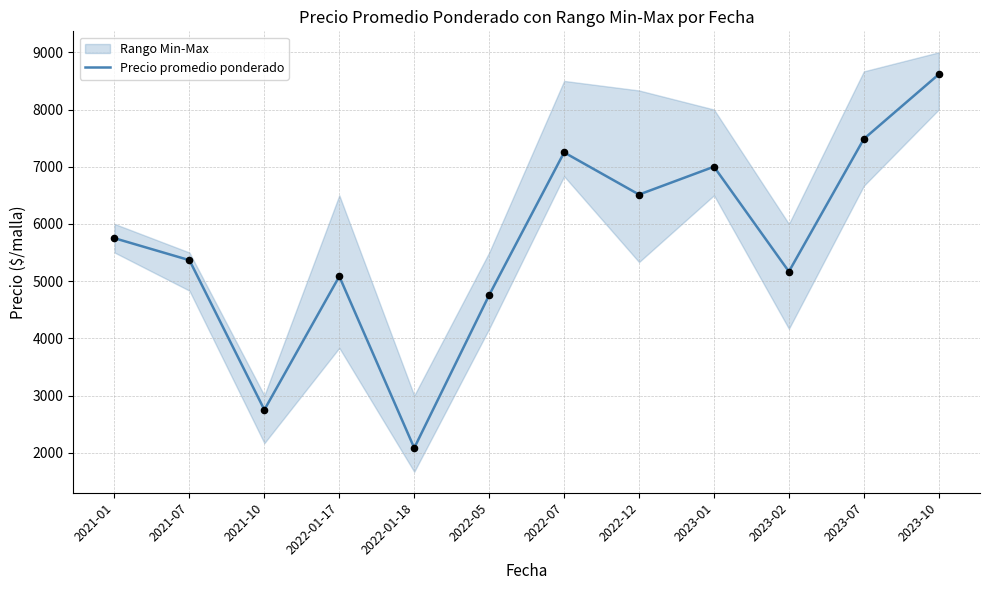

Which has a higher value, 2023-07 or 2022-01-17?

2023-07